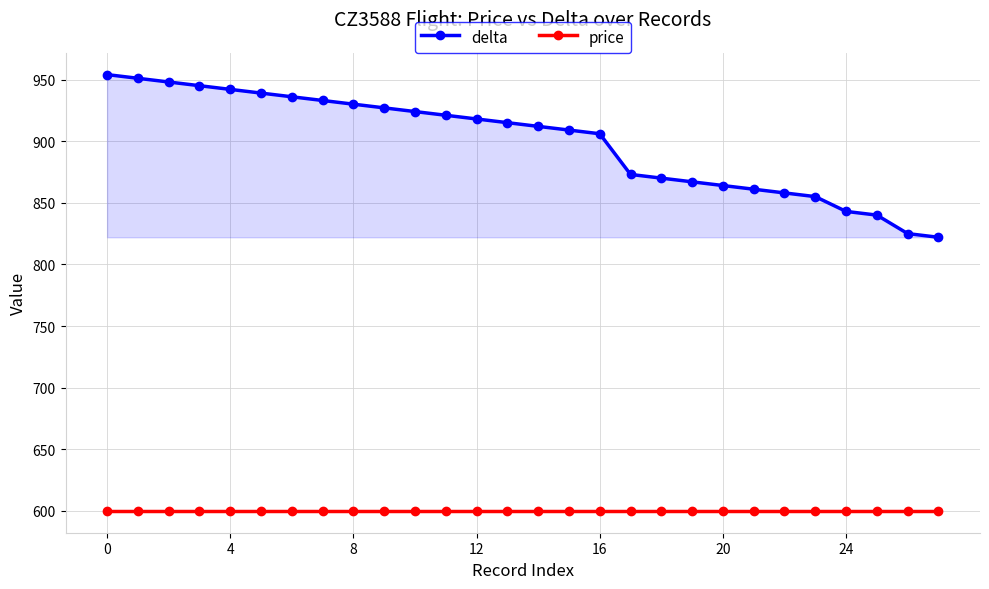

Reading left to right, extract all data points from this chart.

delta: 954	951	948	945	942	939	936	933	930	927	924	921	918	915	912	909	906	873	870	867	864	861	858	855	843	840	825	822
price: 600	600	600	600	600	600	600	600	600	600	600	600	600	600	600	600	600	600	600	600	600	600	600	600	600	600	600	600